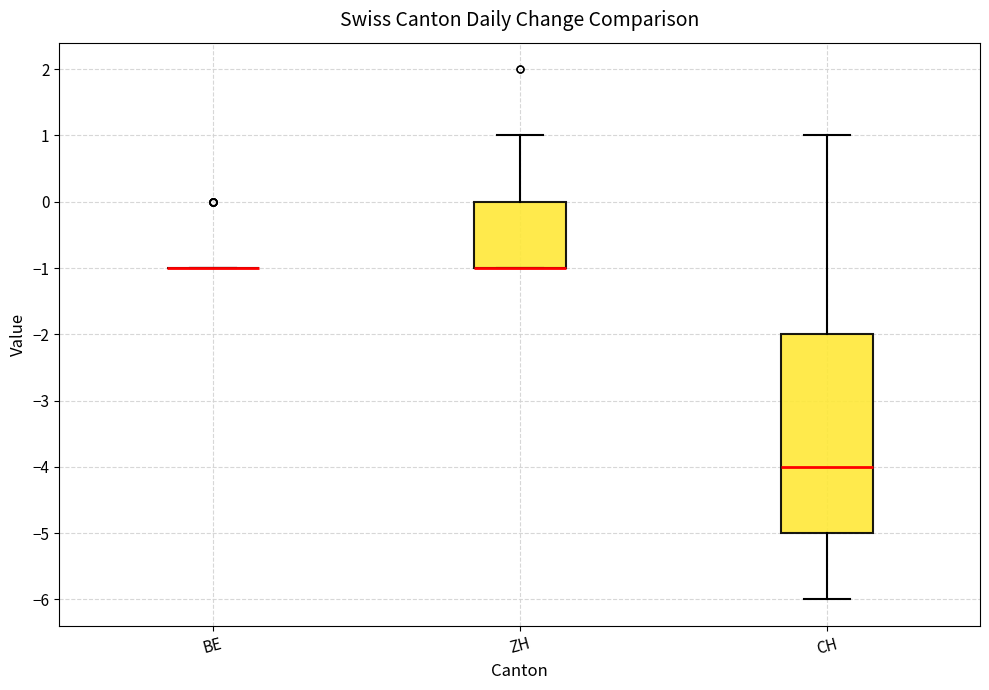

Reading left to right, transcribe this box plot: for each box, give where its median line is, the range the box spans, and where its two whiskers end, as read against the y-axis. The values are not printed on the chart, so give them approximately, as read against the axis.

BE: box collapsed to a line at -1, whiskers -1 to -1
ZH: median -1 (drawn on the box's lower edge), box -1 to 0, whiskers -1 to 1
CH: median -4, box -5 to -2, whiskers -6 to 1